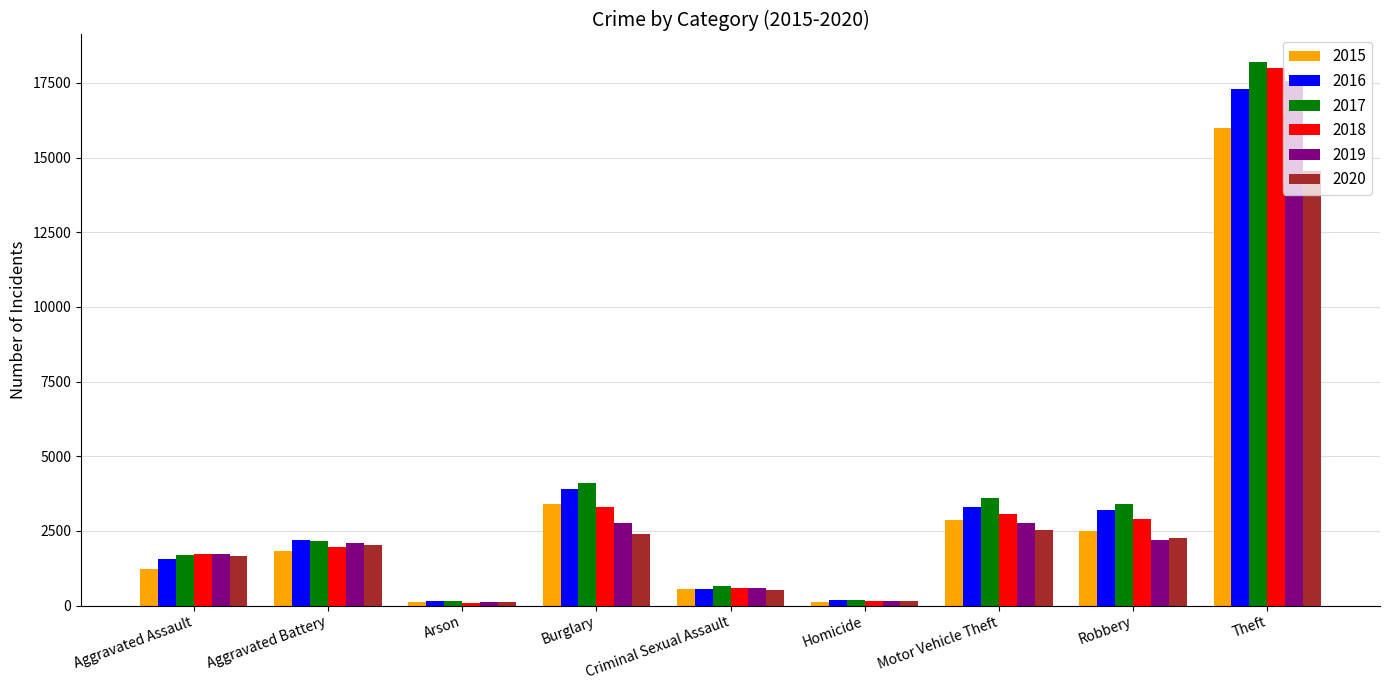

How many values in the 2019 series are below 2078?

4